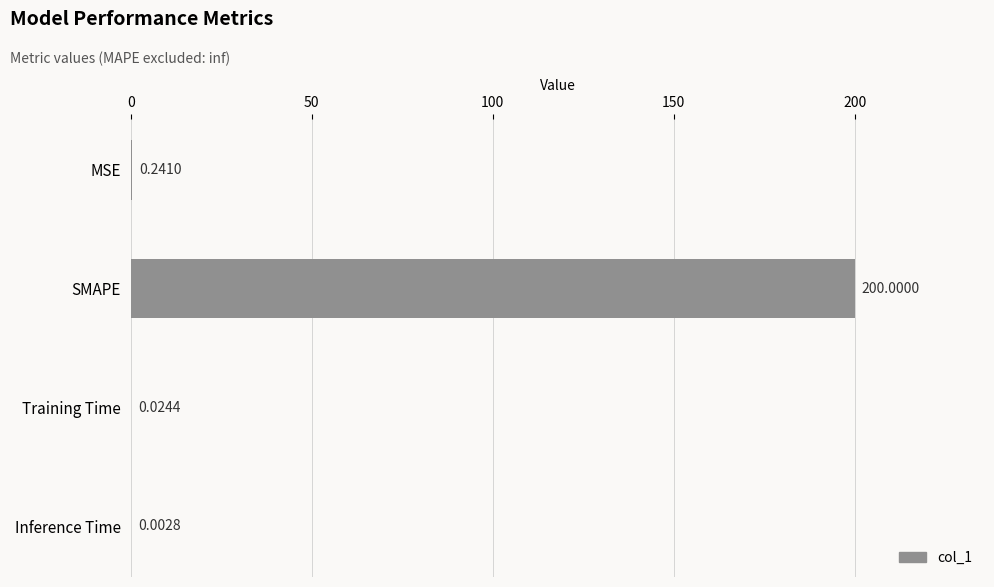

What is the average value?

50.1